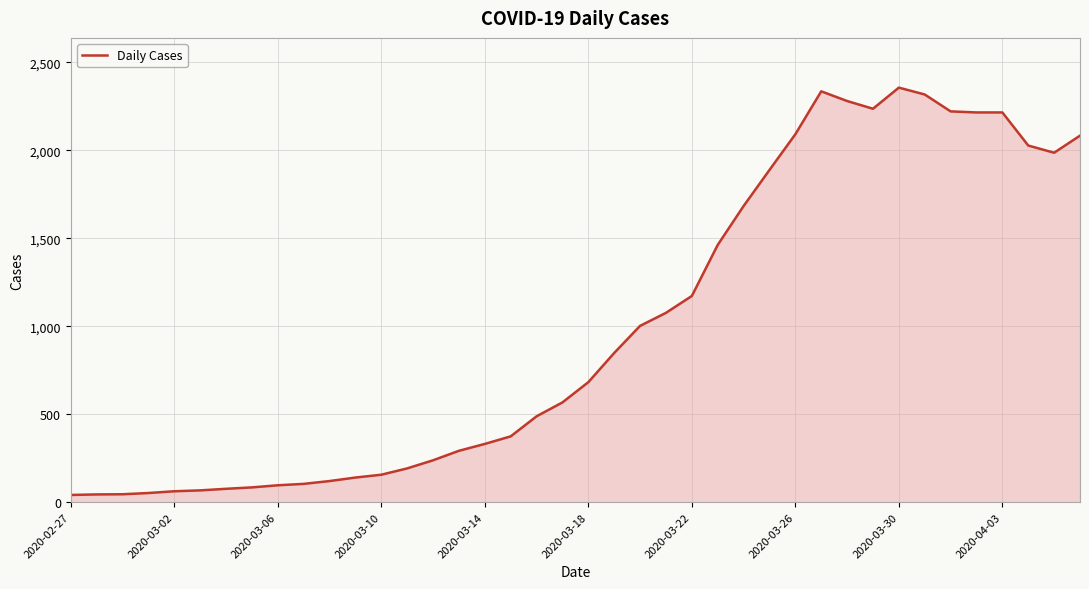

What is the difference between the maximum and minimum values?

2315